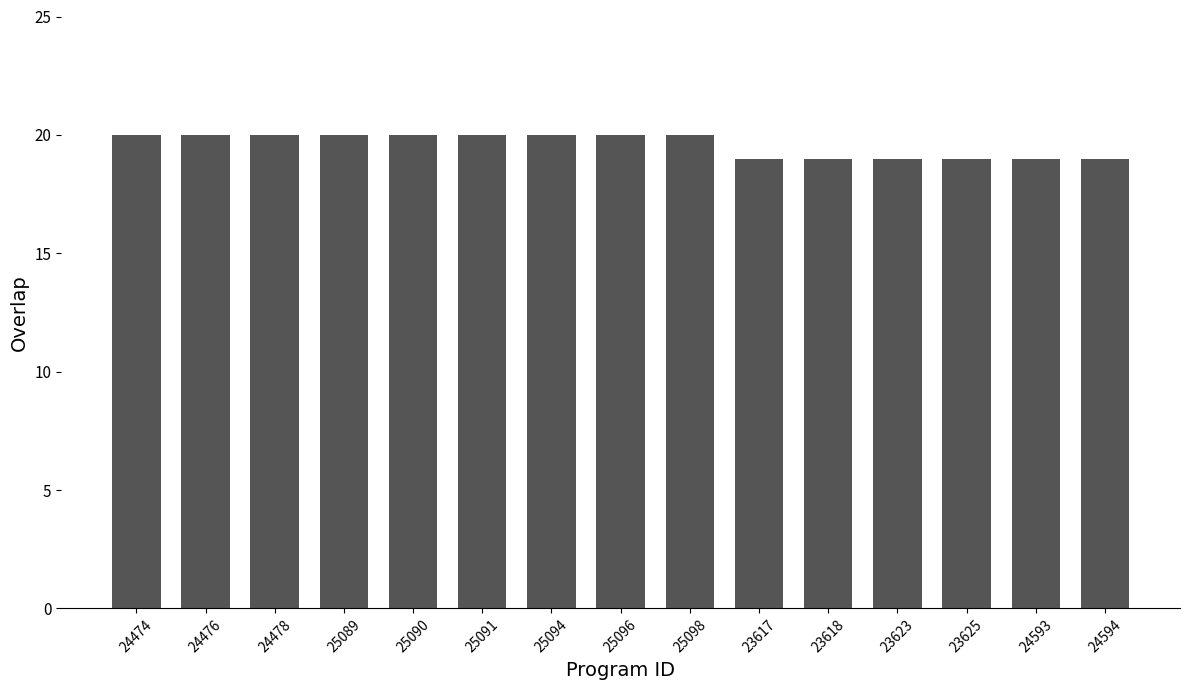

What is the ratio of the value at 25094 to the value at 25090?

1.0